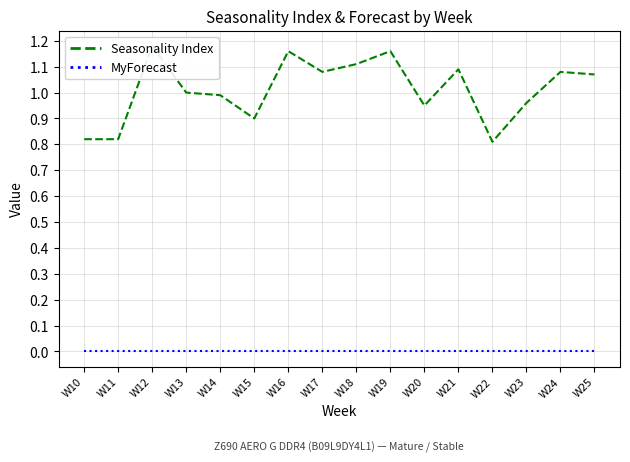

How many lines are shown in the chart?

2